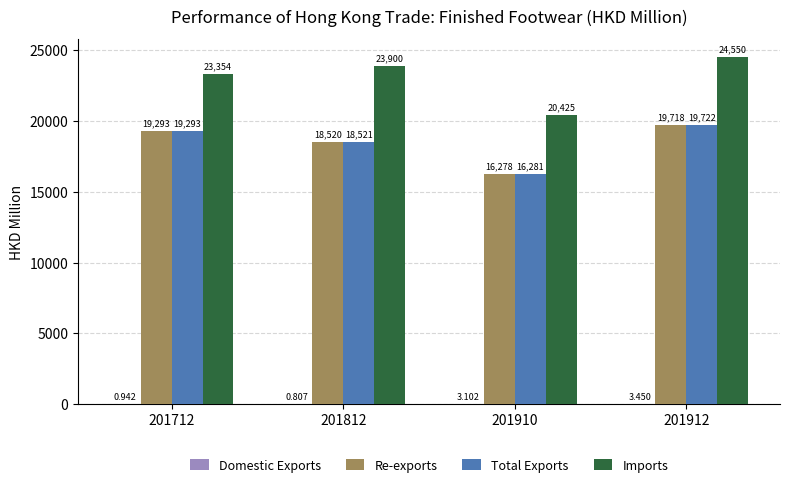

Between 201712 and 201812, which series saw the biggest shift?

Total Exports